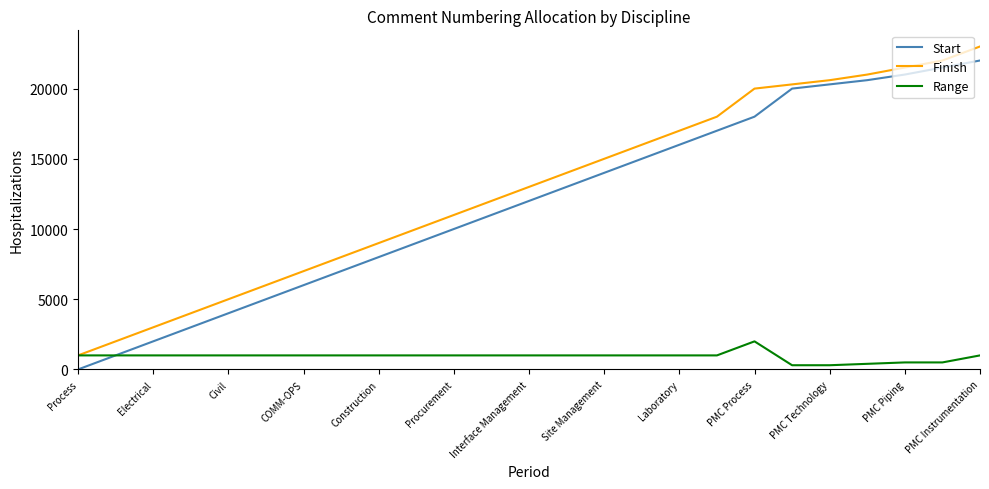

What is the greatest value displayed?

23000